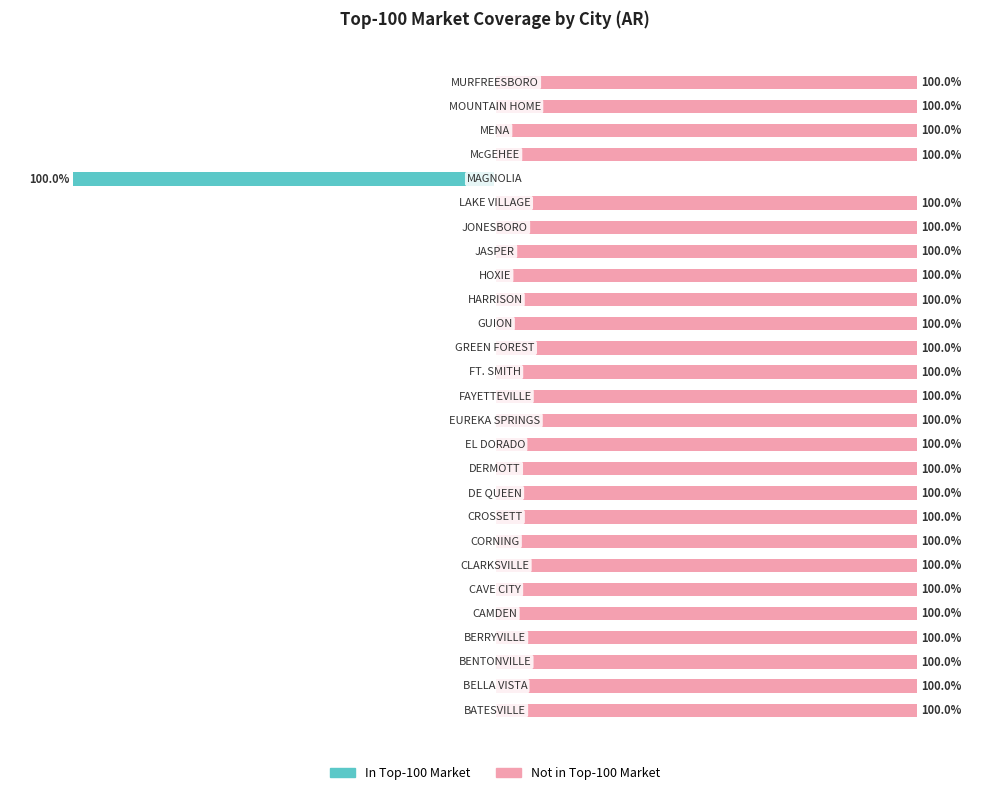

The value of In Top-100 Market at 22 is -138. True or false?

False